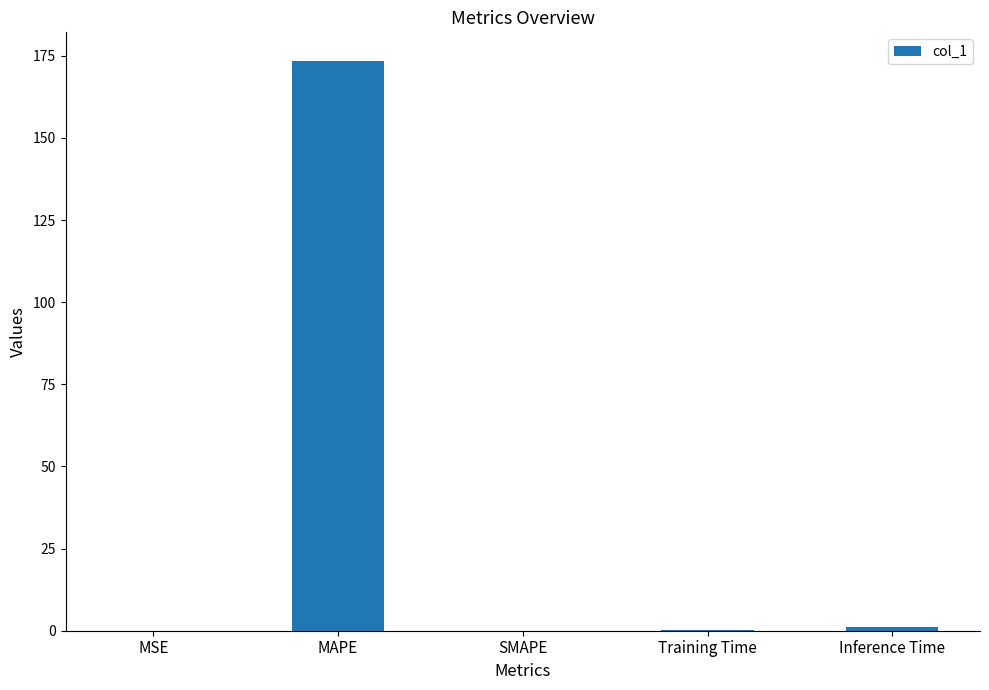

What is the greatest value displayed?

173.5